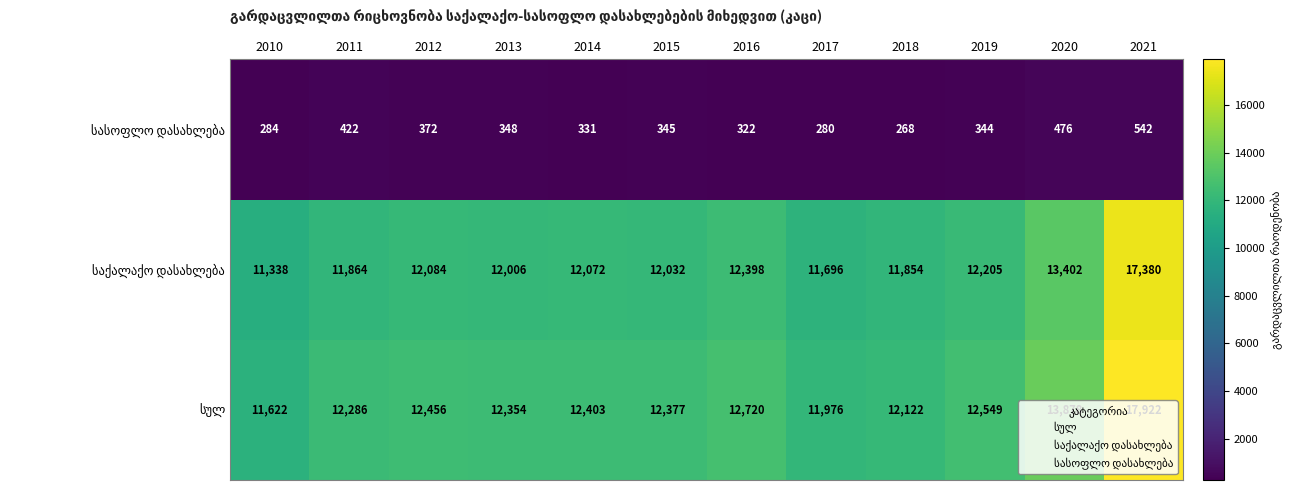

Which category has the lowest value across all series?

2018